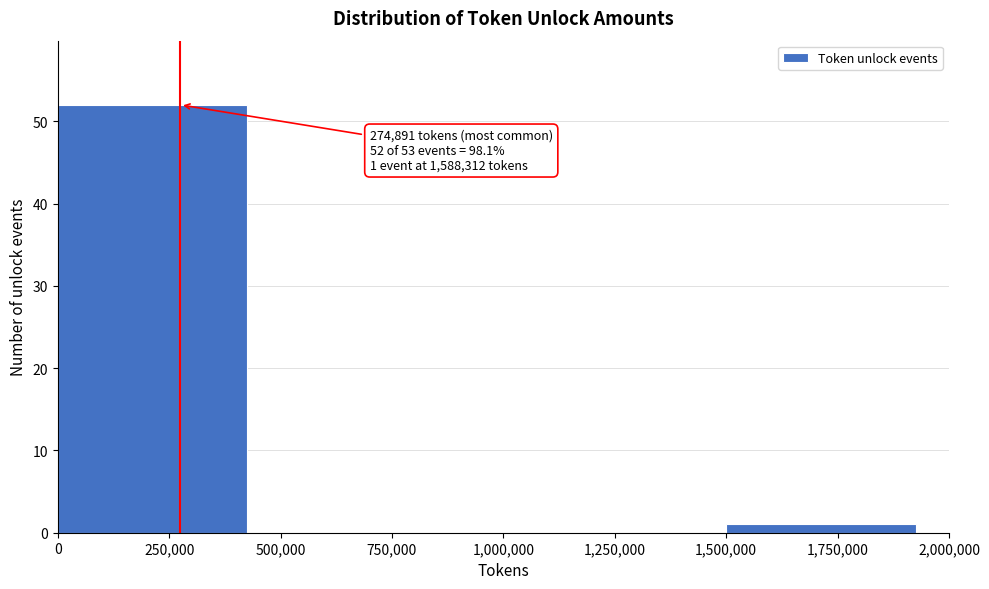

Over which range of the x-axis is the bar tallest?

0 to 500,000